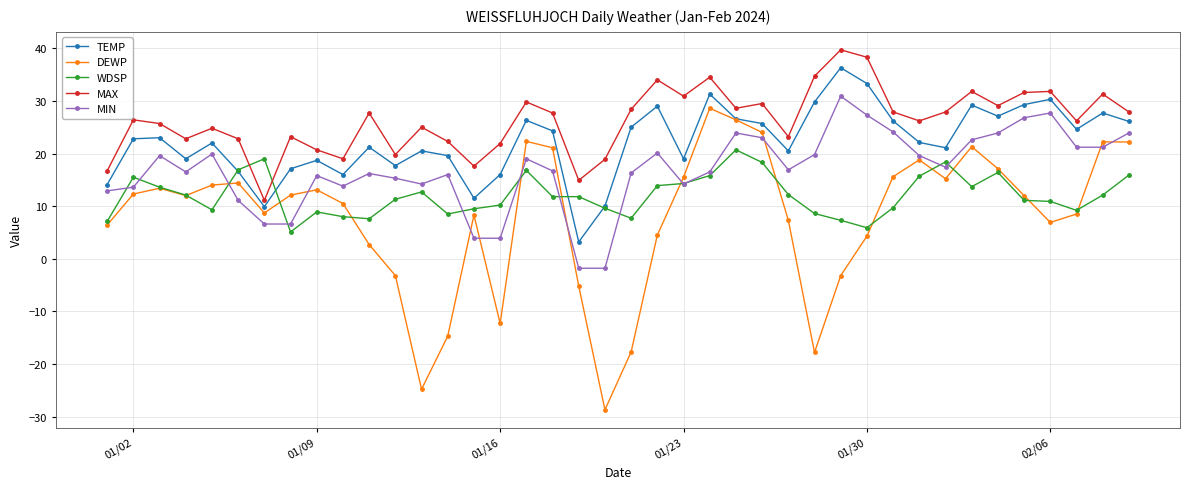

True or false: DEWP has more than 0 points higher than both neighbors.

True